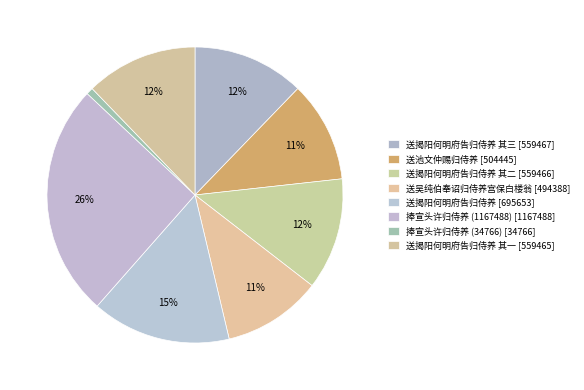

To the nearest percent, what is the difference between the largest and smallest slice percentages?

25%